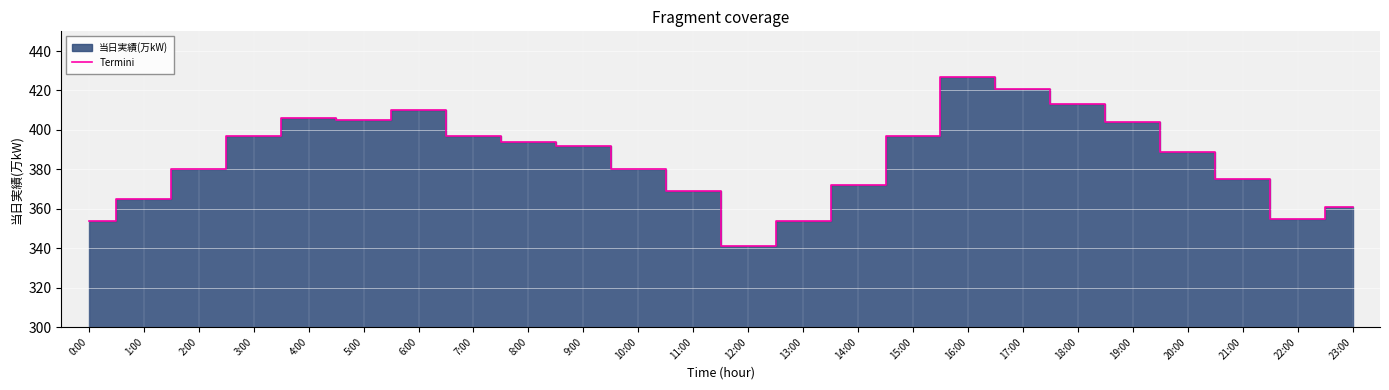

What is the ratio of the value at 21:00 to the value at 3:00?

0.9